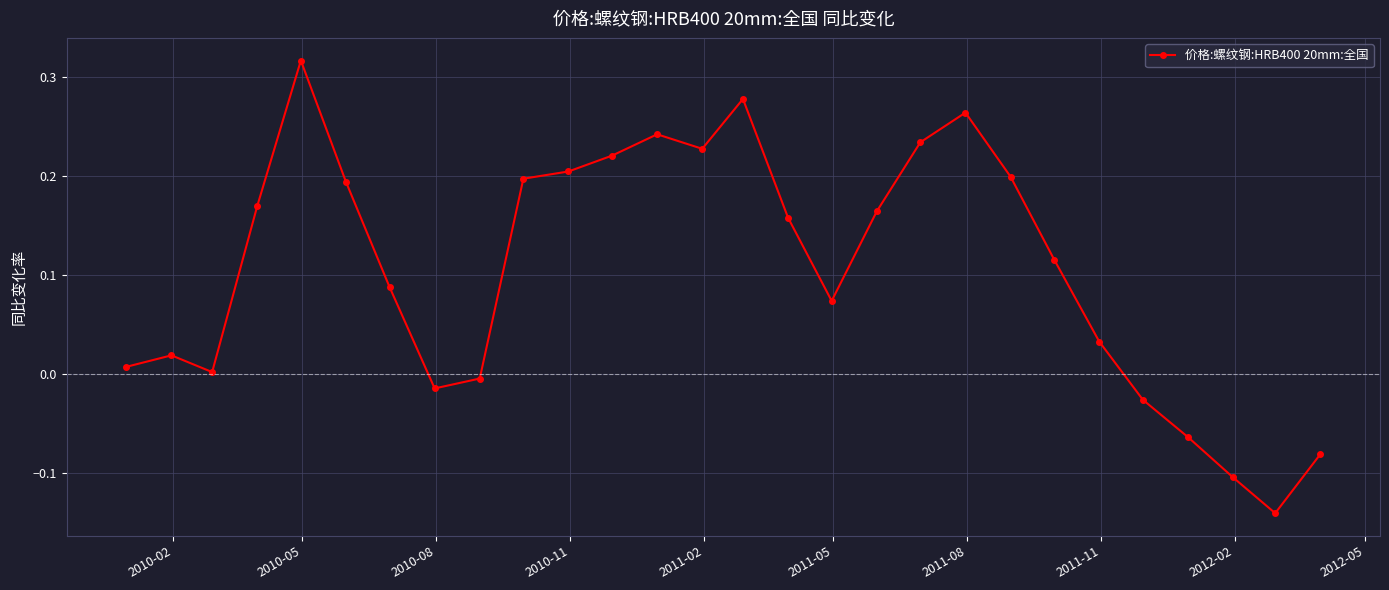

What is the difference between the maximum and minimum values?

0.5